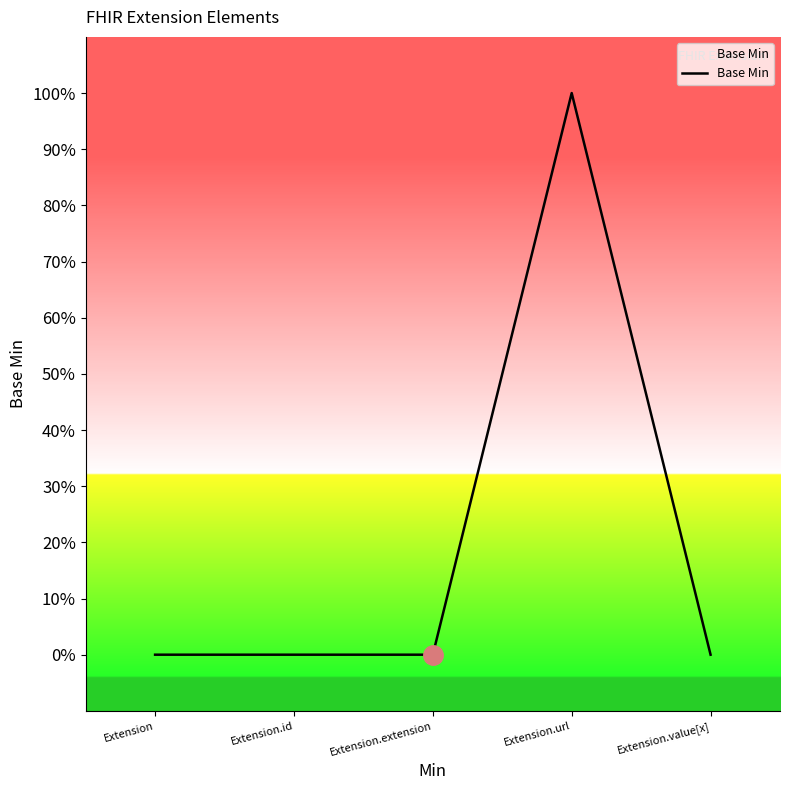

What is the value of the 4th point from the left?

1